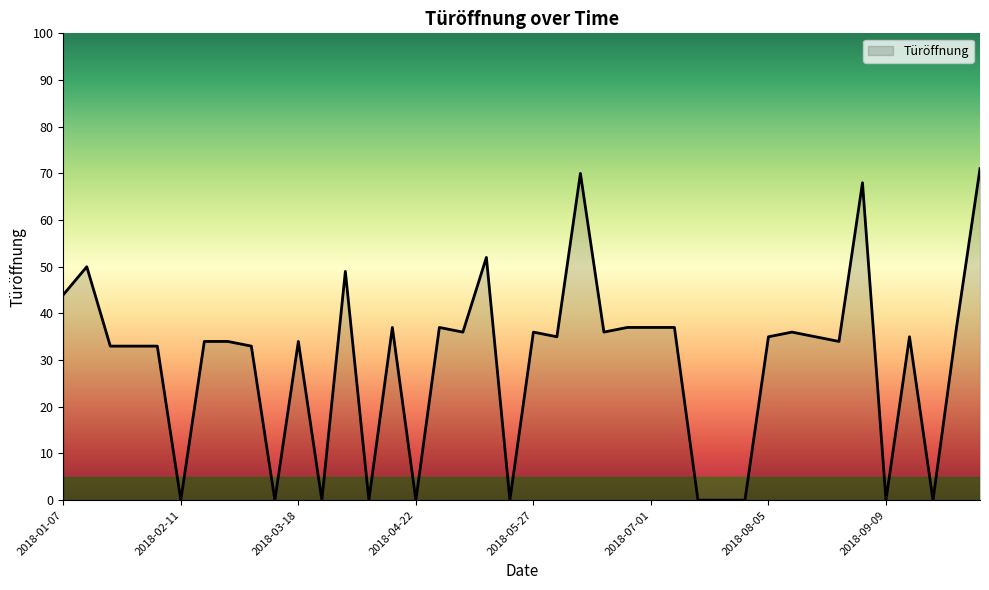

What is the difference between the maximum and minimum values?

71